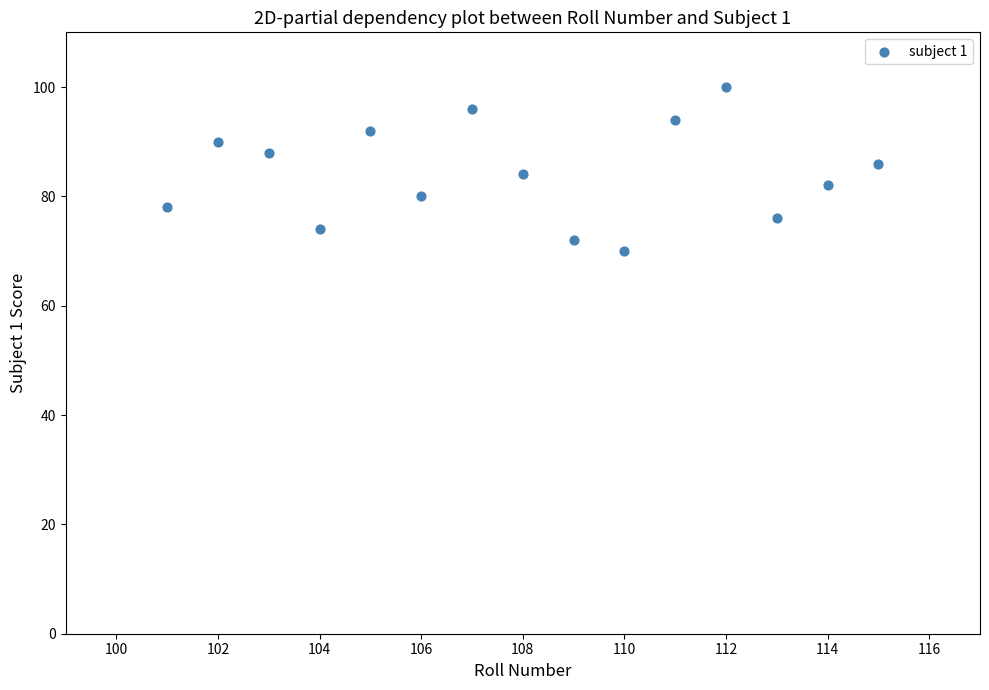

What is the range of X values (max minus min)?

14